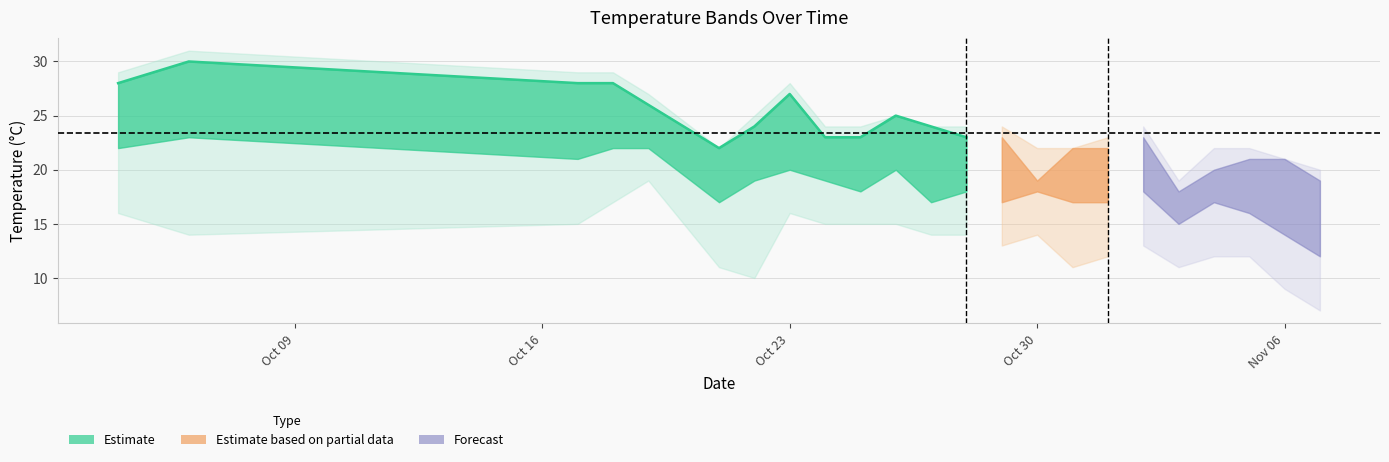

Is it true that temp_12 equals 28 at 2023-10-17?

True